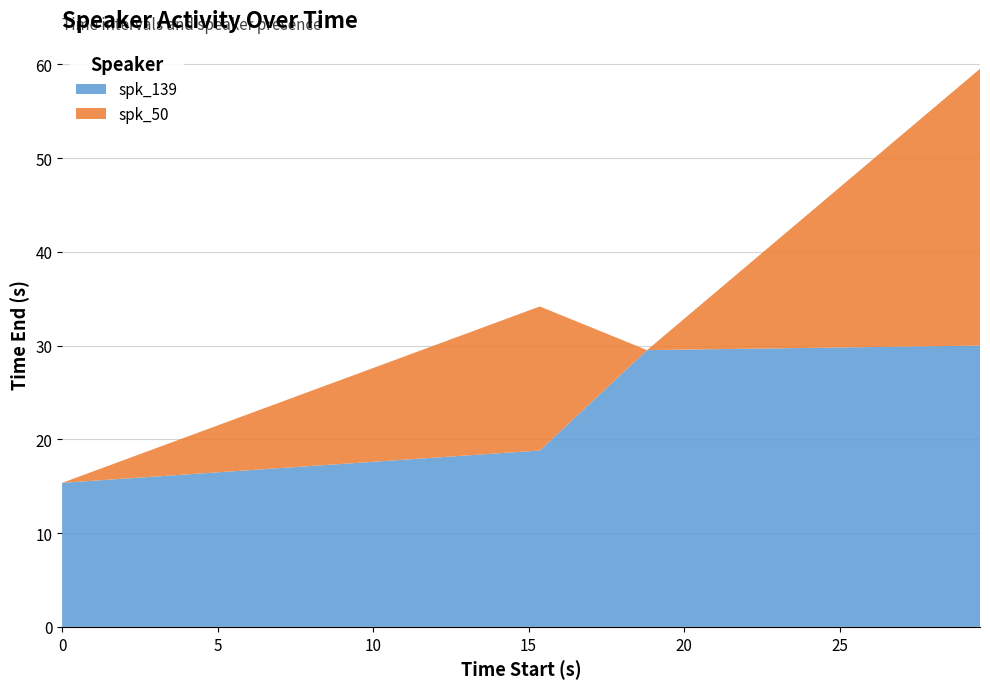

Reading right to left, extract all data points from this chart.

spk_139: 30.0	29.5	18.8	15.4
spk_50: 29.5	0.0	15.4	0.0